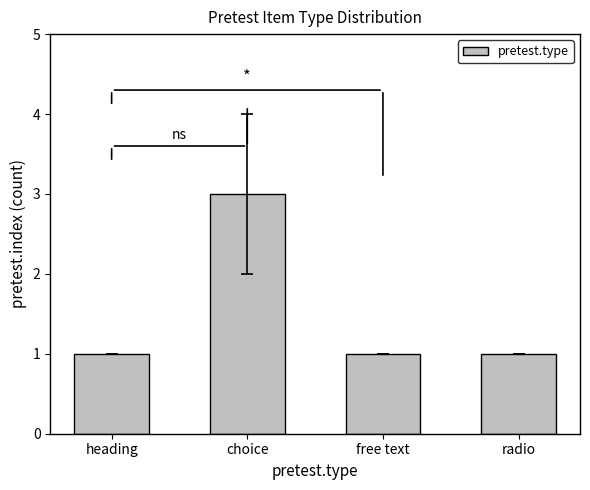

The value at radio is 1. True or false?

True